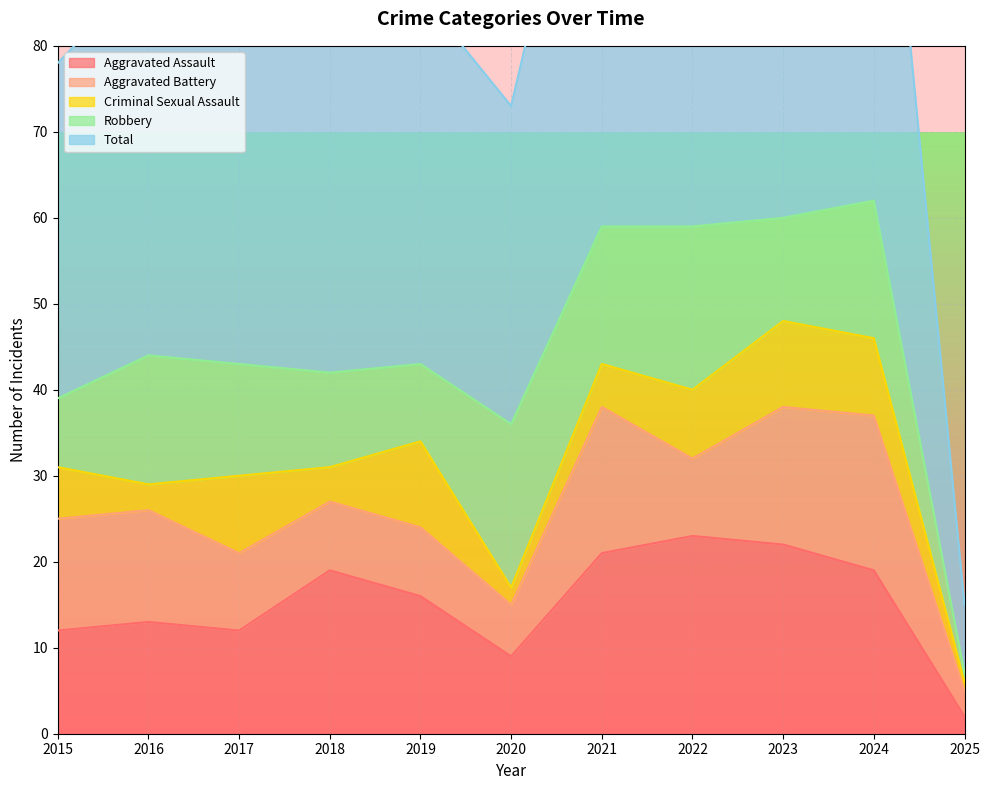

At which label does Aggravated Assault reach its minimum?

2025